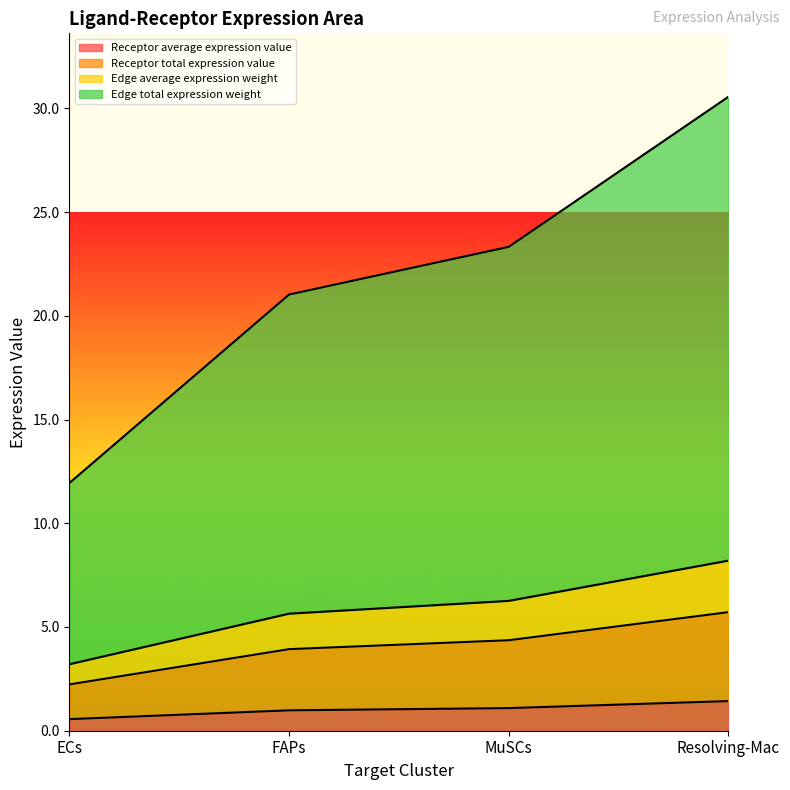

At which label is Receptor average expression value closest to 0?

ECs